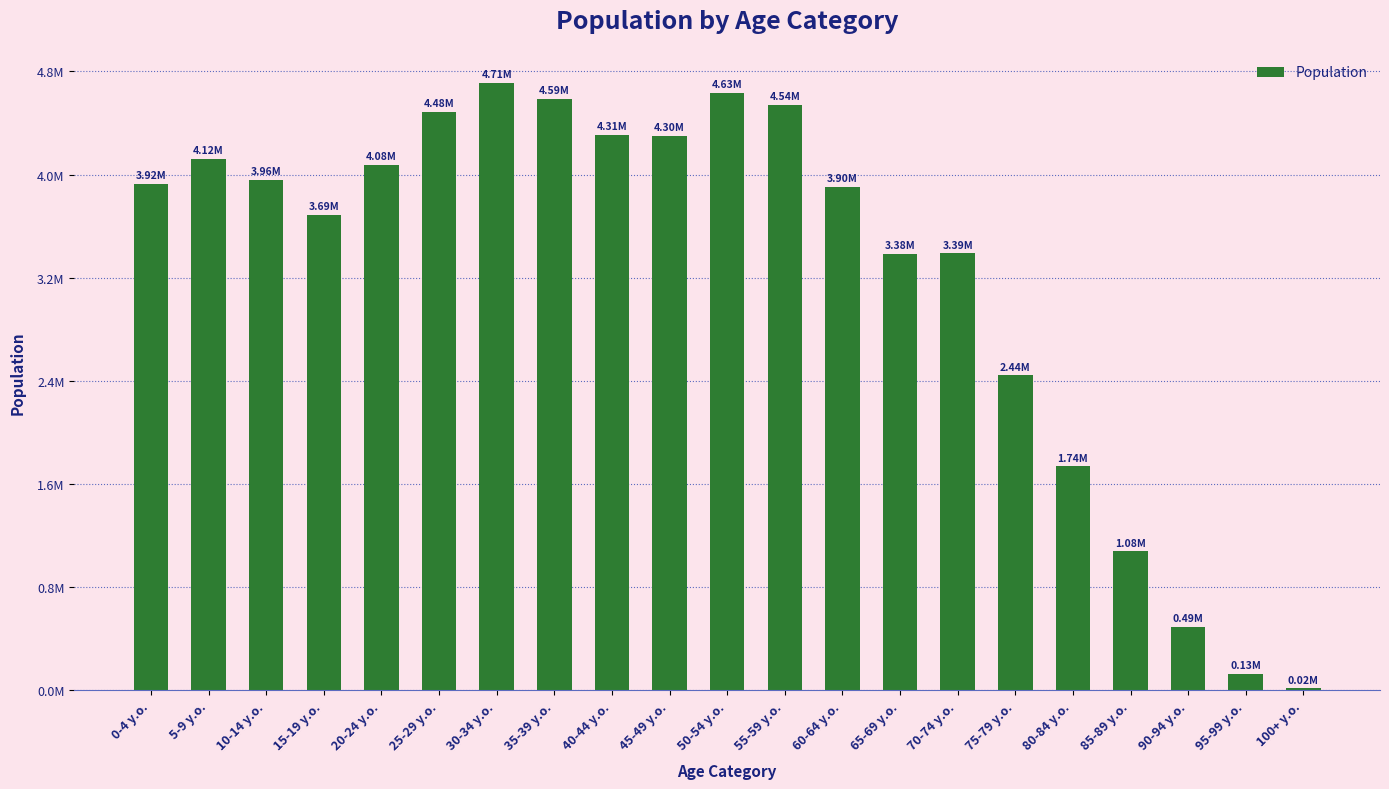

What is the average value?

3232714